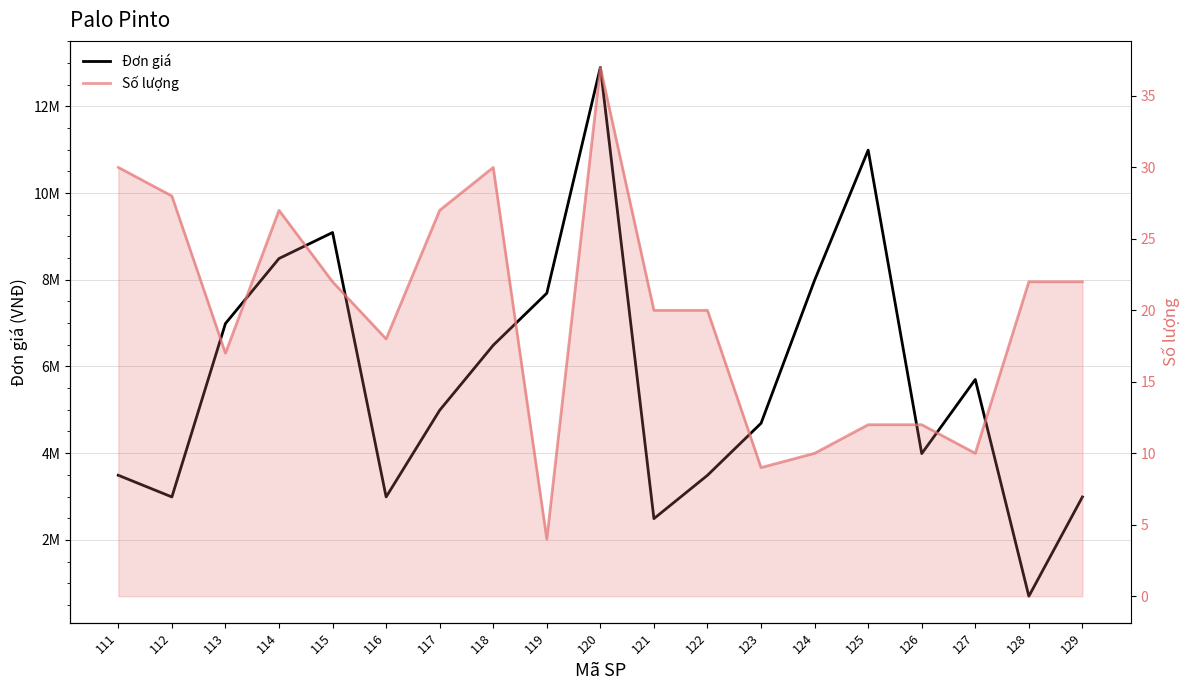

What is the greatest value displayed?

12900000